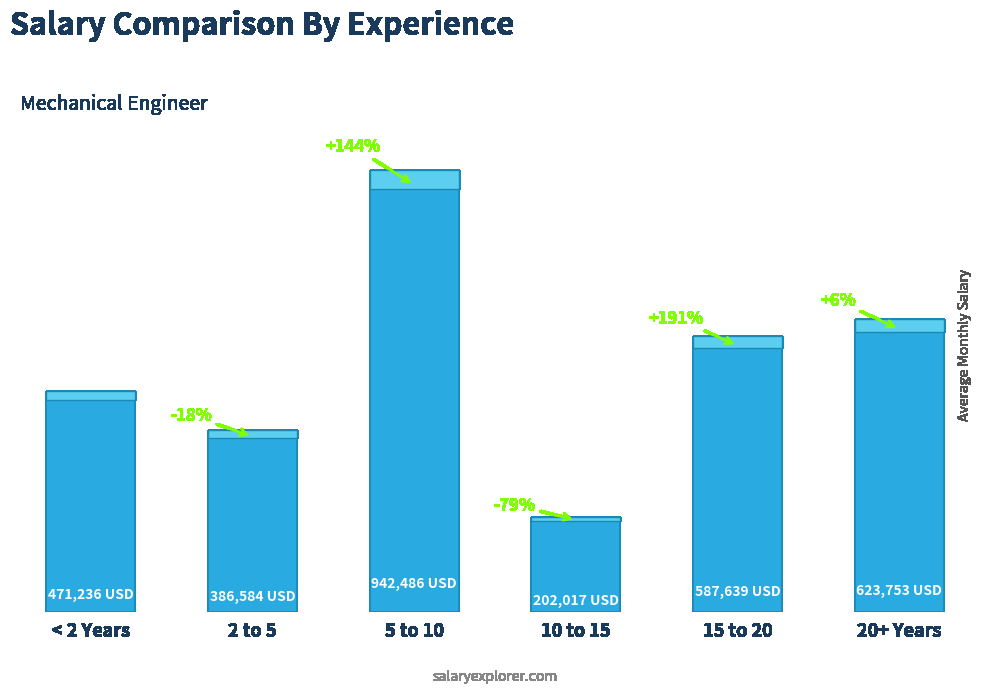

What is the greatest value displayed?

942486